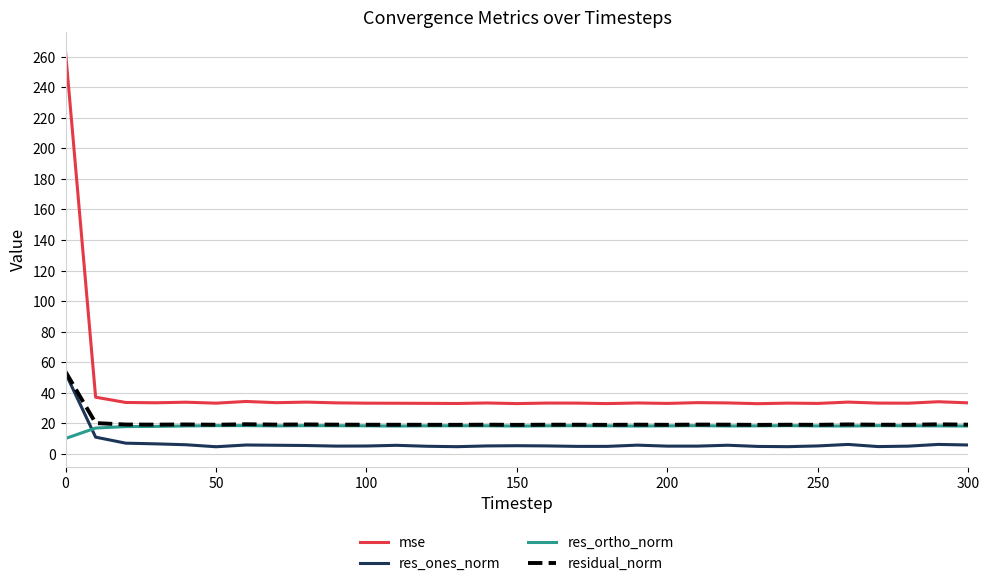

True or false: res_ortho_norm and mse cross at least once.

False